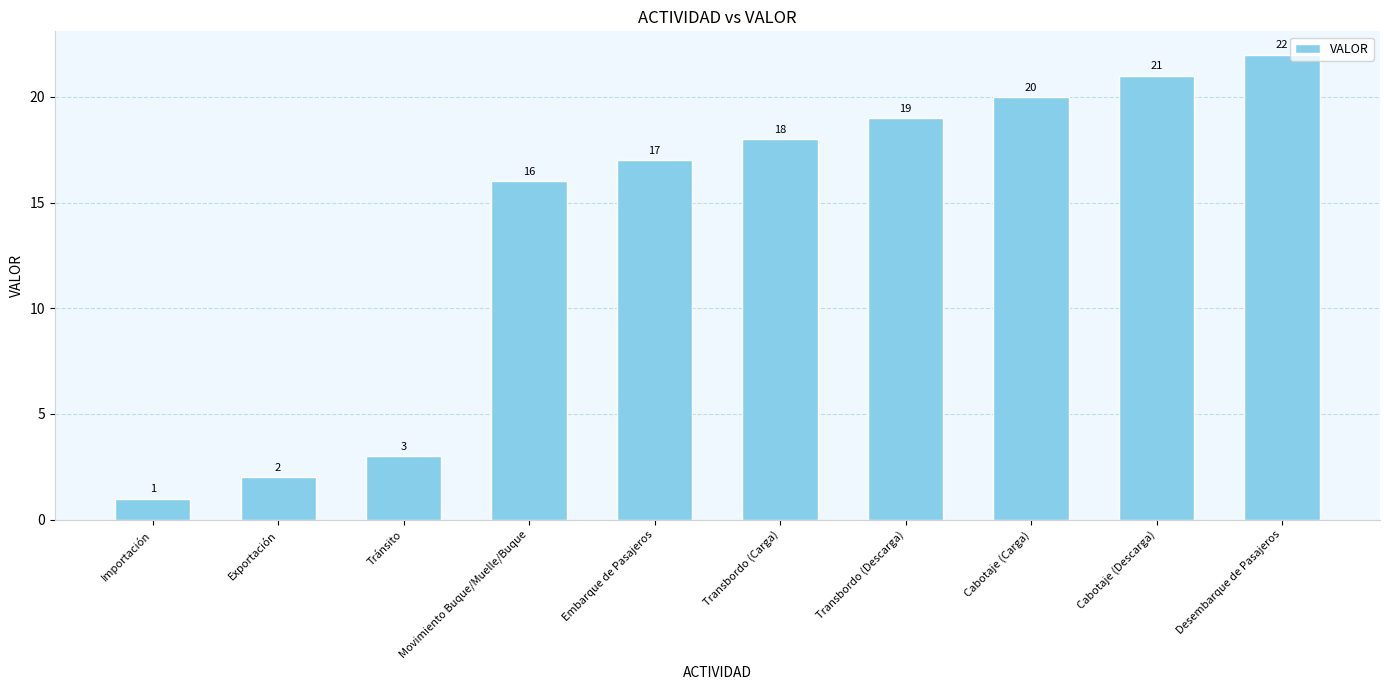

Reading left to right, transcribe all the data shown in this chart.

1	2	3	16	17	18	19	20	21	22